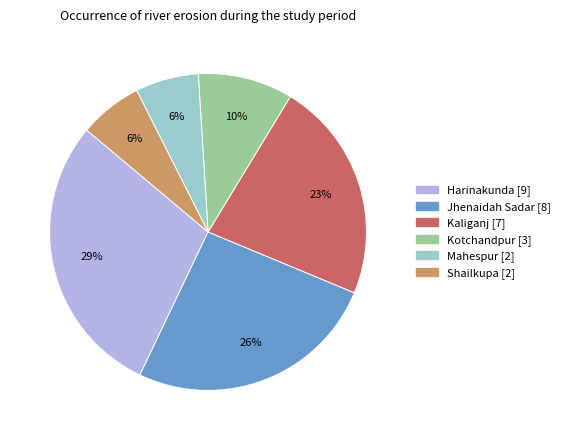

To the nearest percent, what percentage of the pie is Kotchandpur?

10%